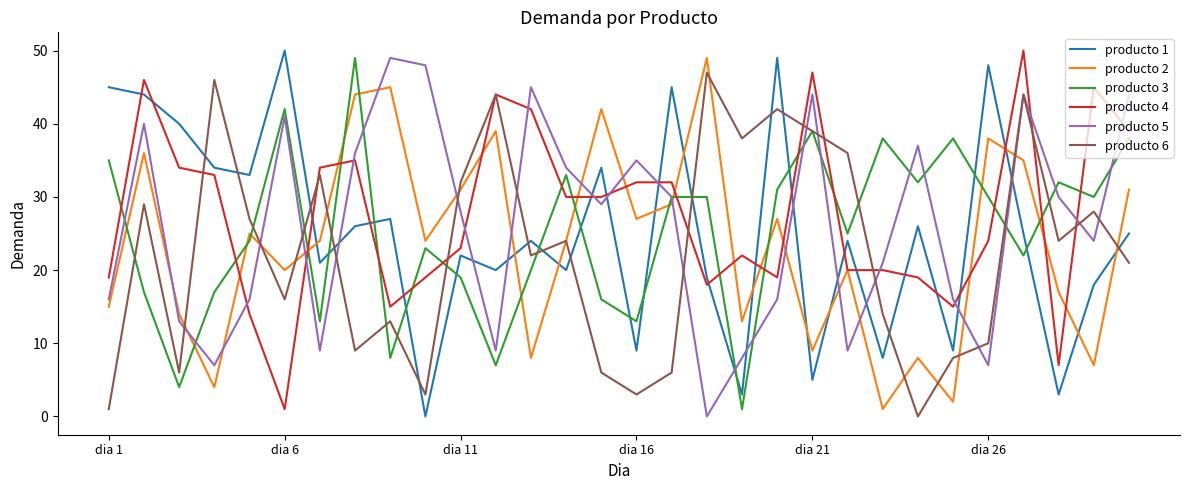

Which series has the widest spread of values?

producto 1